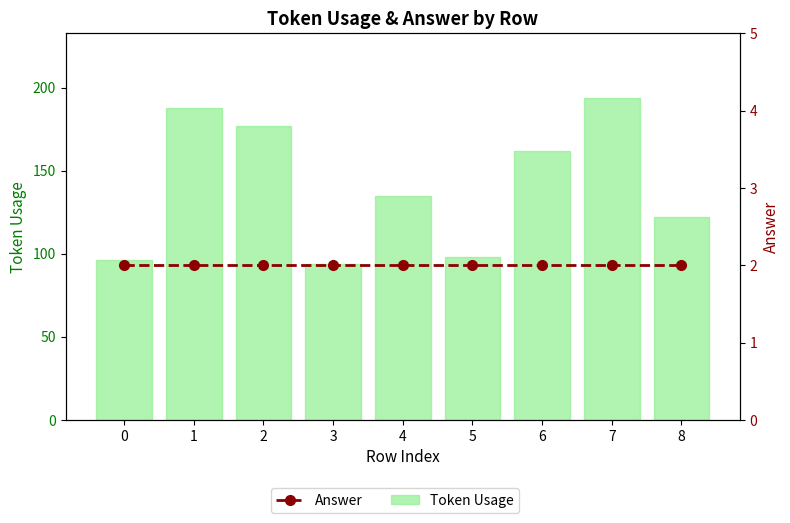

Rank the categories by Answer value from highest to lowest.

0, 1, 2, 3, 4, 5, 6, 7, 8